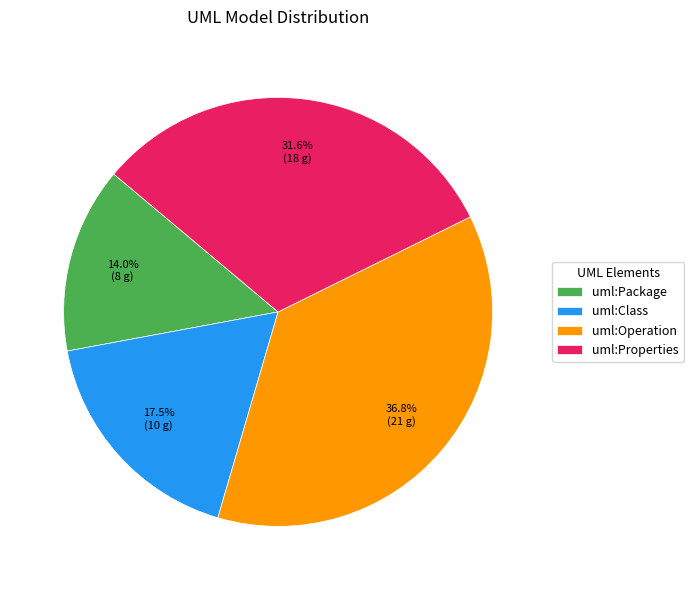

The uml:Package slice represents 25% of the pie. True or false?

False